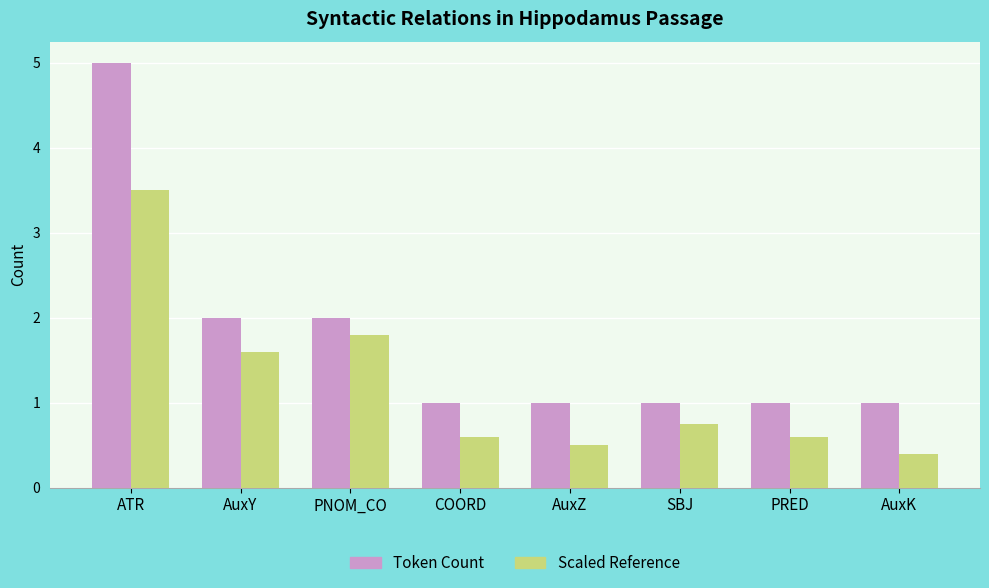

Does the chart contain any negative values?

No